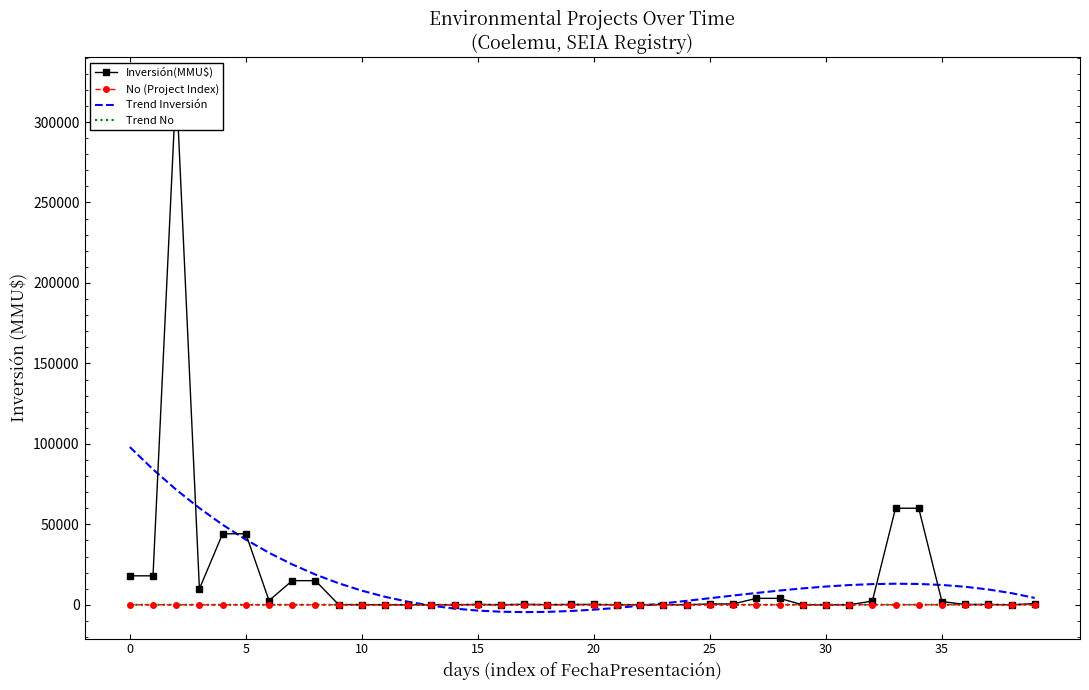

What are all the series names shown in the legend?

Inversión(MMU$), No (Project Index), Trend Inversión, Trend No